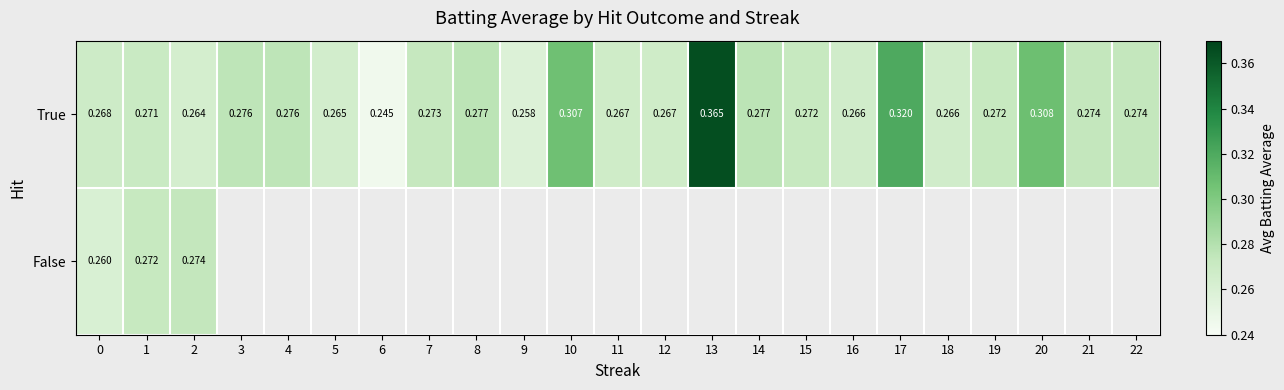

Rank the series by their maximum value, from highest to lowest.

True, False